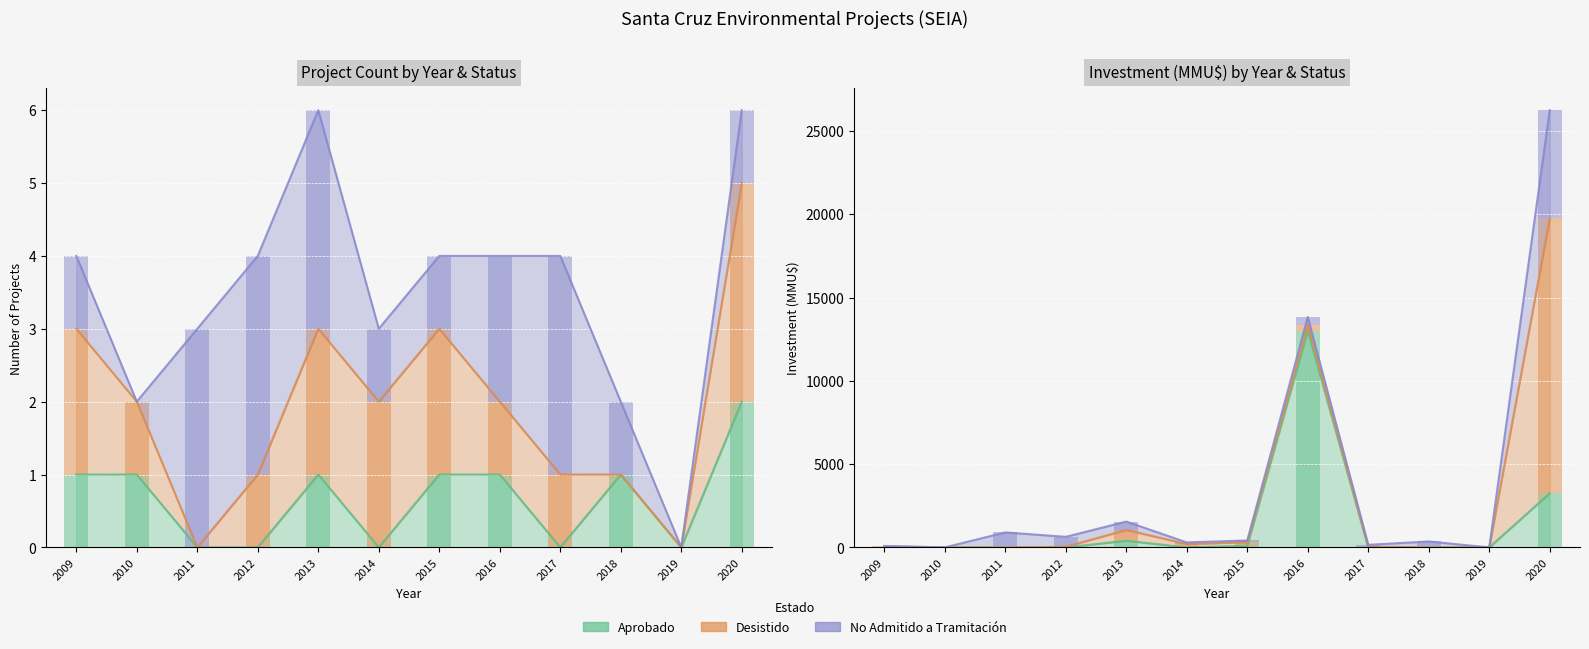

Does the chart contain stacked bars?

No